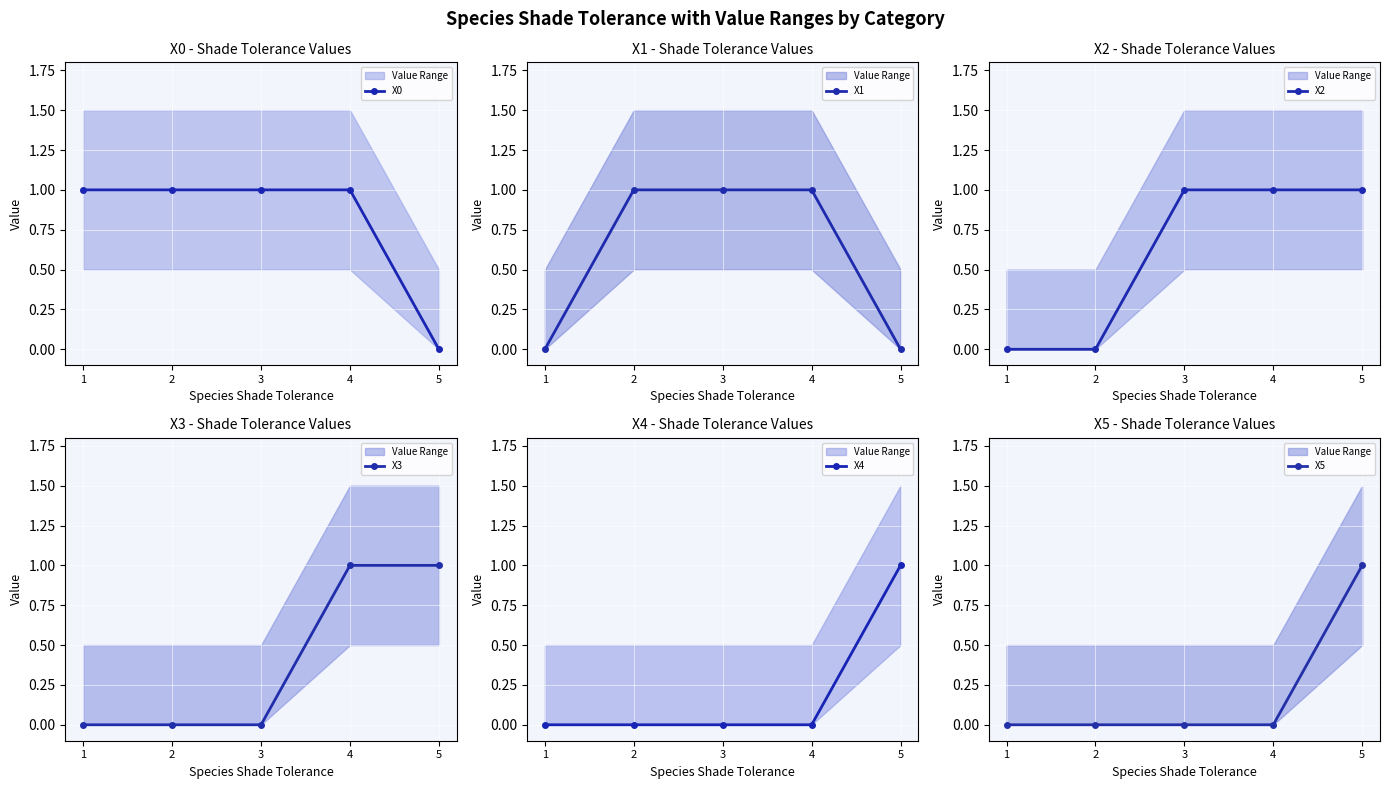

What is the difference between the maximum and minimum values in the X5 series?

1